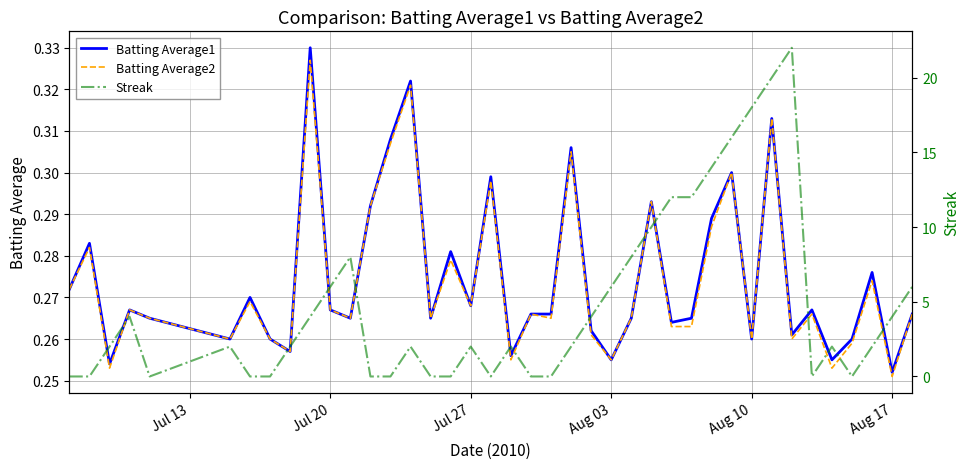

Does the chart have visible grid lines?

Yes